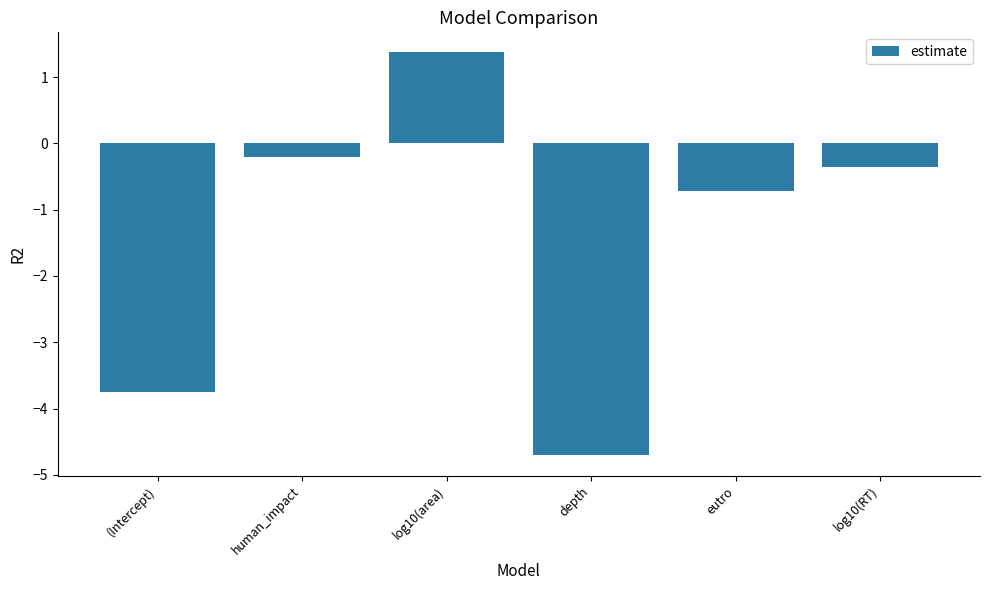

Which has a higher value, human_impact or depth?

human_impact